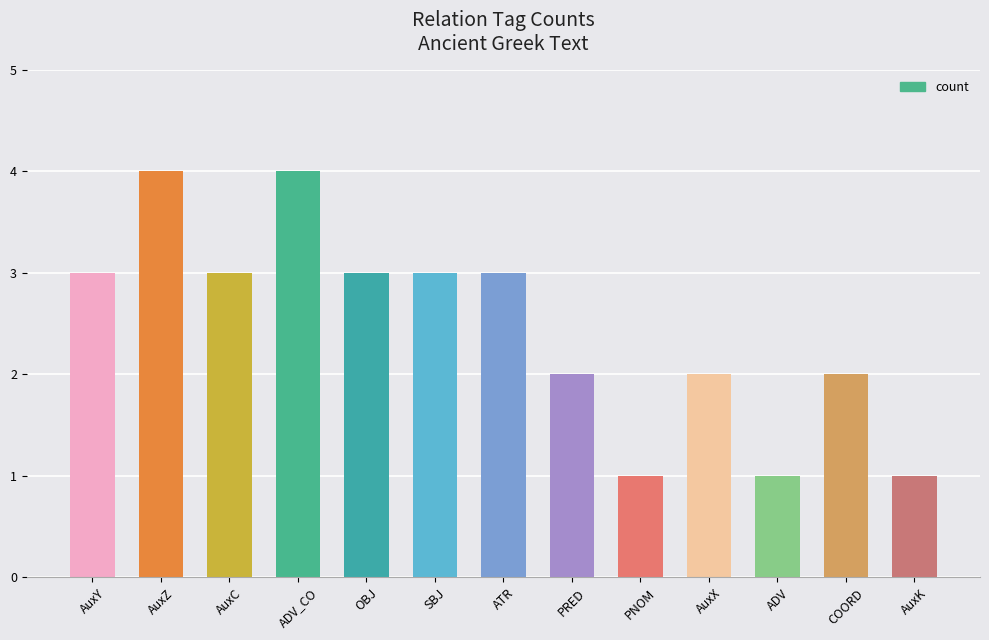

The value at AuxZ is 4. True or false?

True